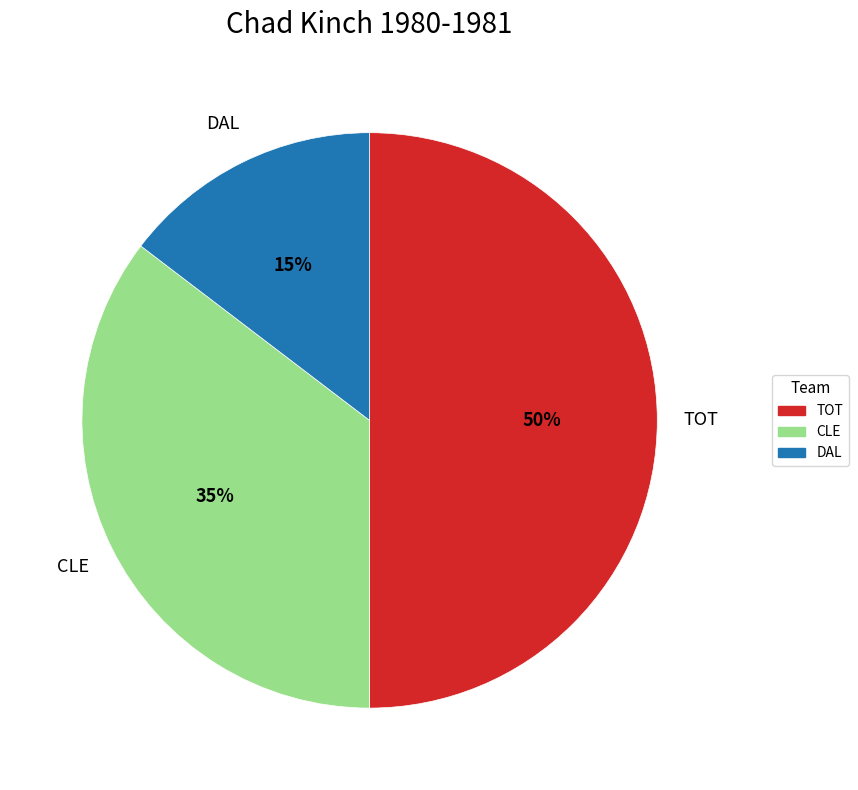

Count the number of slices in the pie.

3